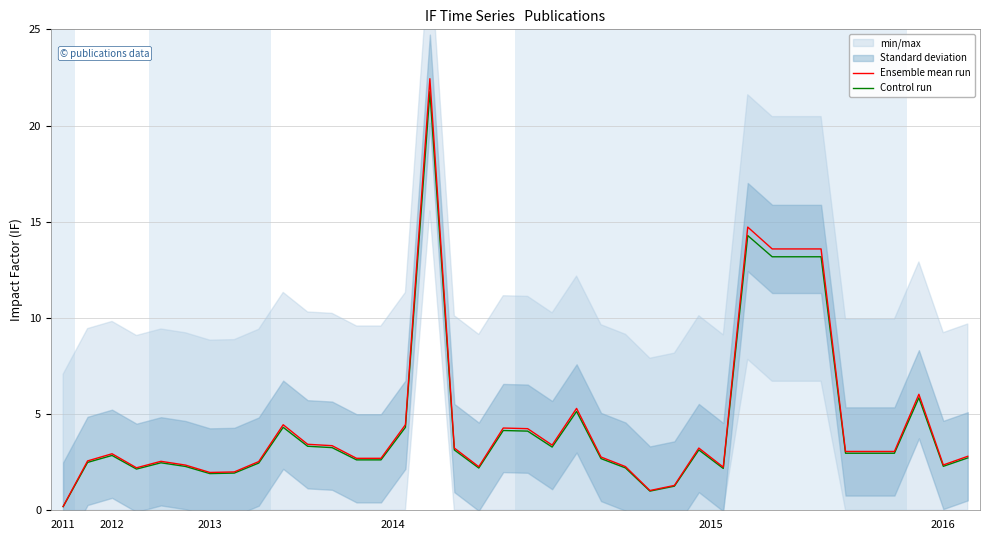

Does the chart have visible grid lines?

Yes